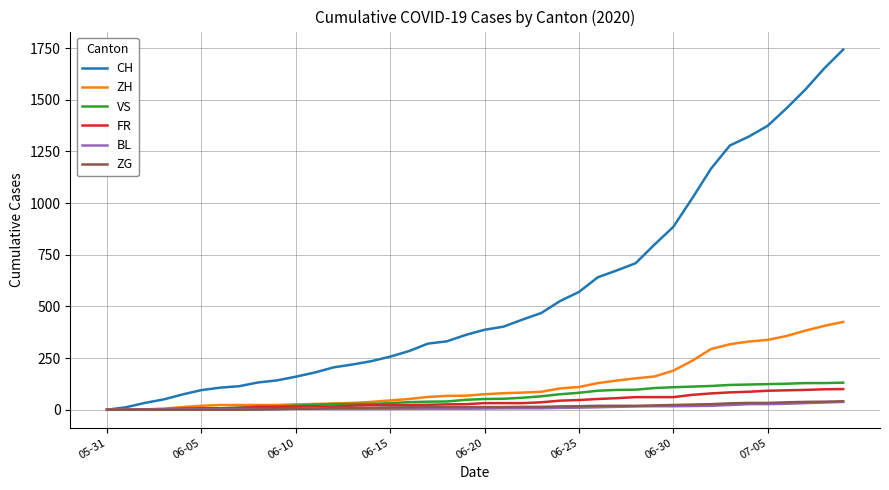

Which series has the largest range (max minus min)?

CH